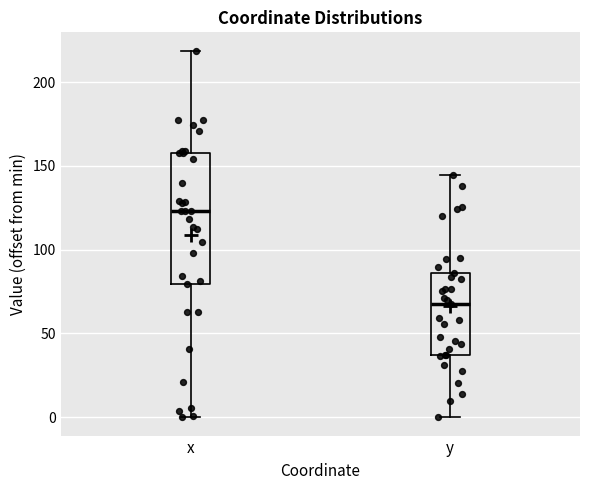

Comparing the boxes themselves (not the whiskers), which one is the tallest?

x